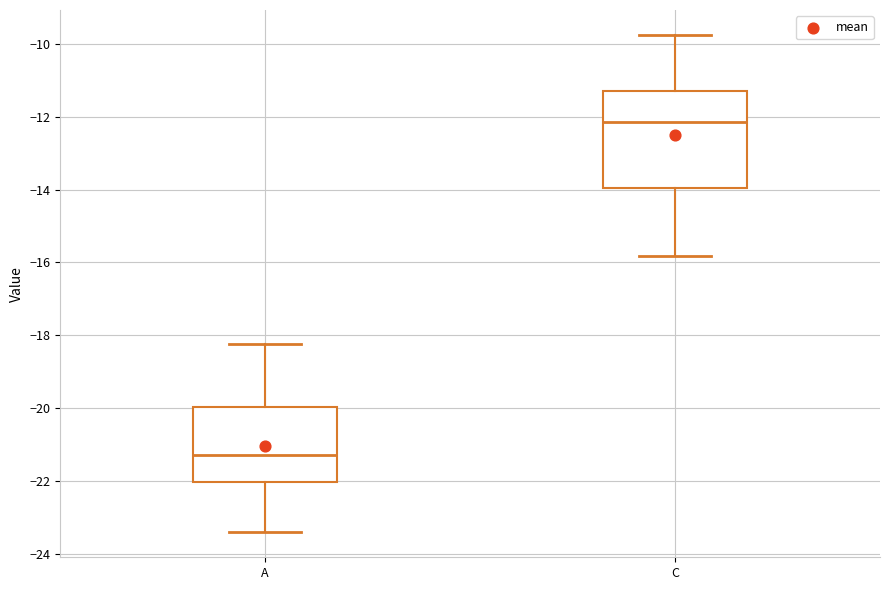

Where does the lower whisker of the box for C end on the y-axis? The values are not printed on the chart, so give them approximately, as read against the axis.

-15.8